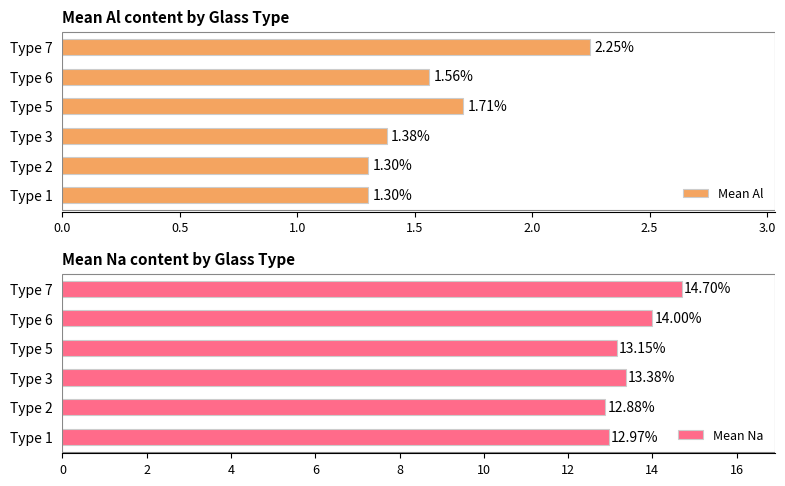

Rank the series by their maximum value, from lowest to highest.

Mean Al, Mean Na